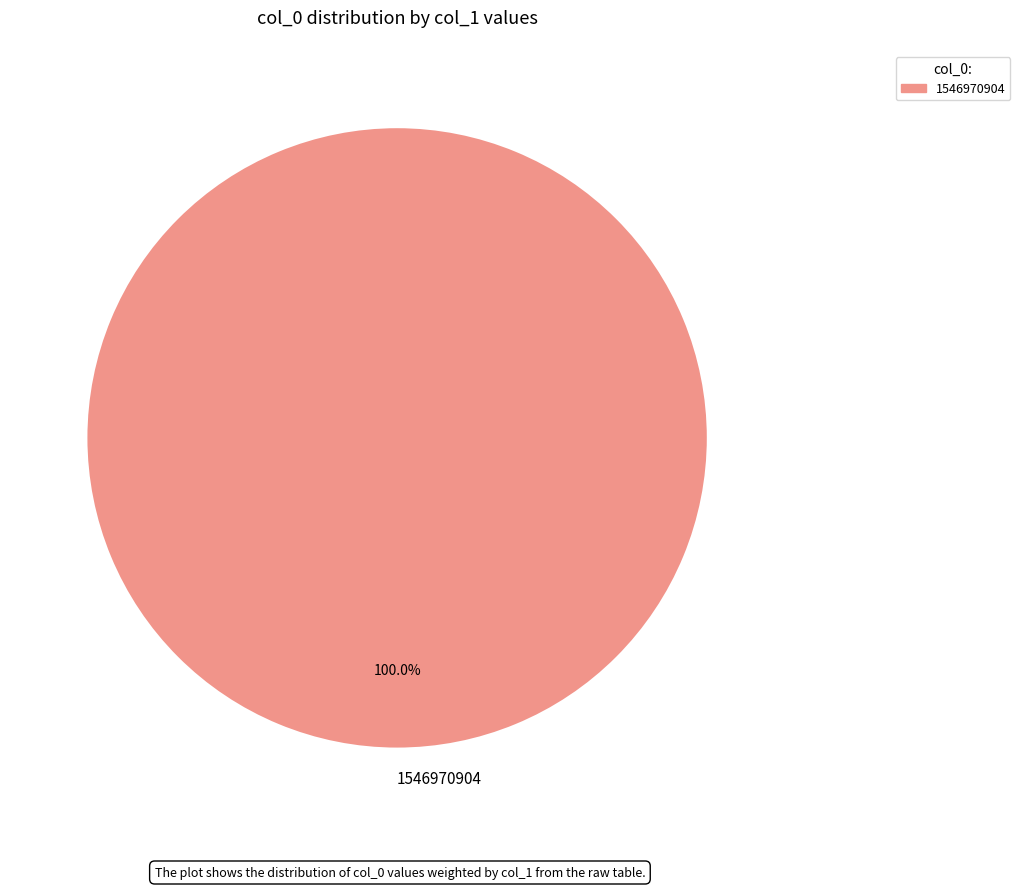

Does 1546970904 represent more than half of the total?

Yes